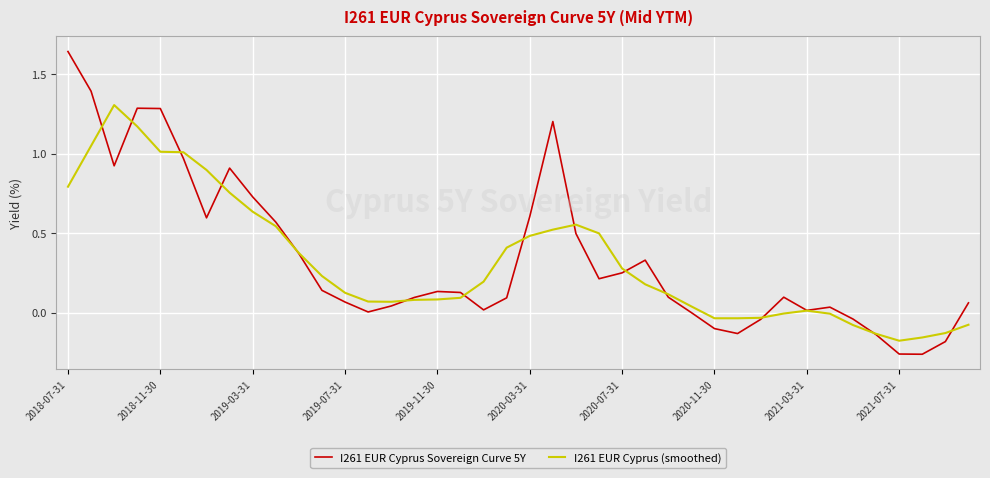

What is the highest value of the I261 EUR Cyprus (smoothed) series?

1.3